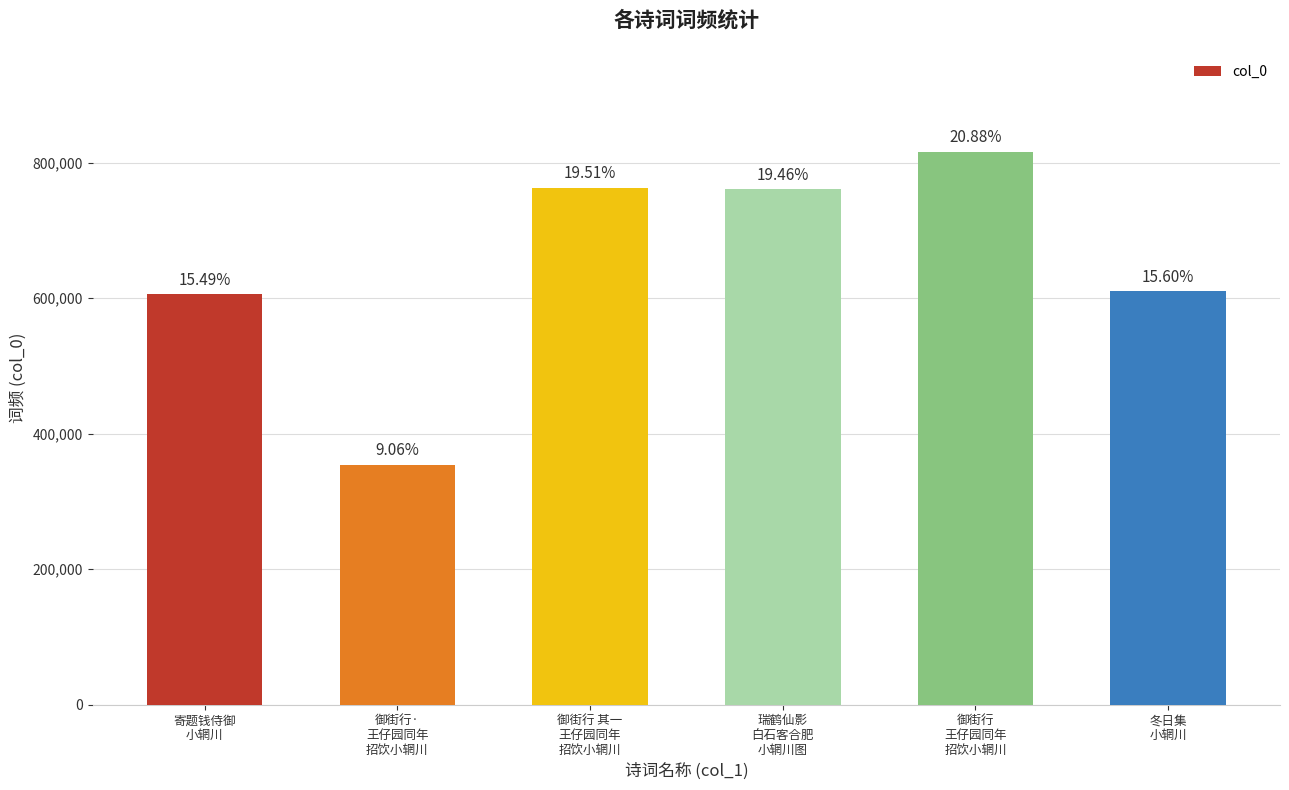

List the labels in order of value, largest first.

御街行
王仔园同年
招饮小辋川, 御街行 其一
王仔园同年
招饮小辋川, 瑞鹤仙影
白石客合肥
小辋川图, 冬日集
小辋川, 寄题钱侍御
小辋川, 御街行·
王仔园同年
招饮小辋川